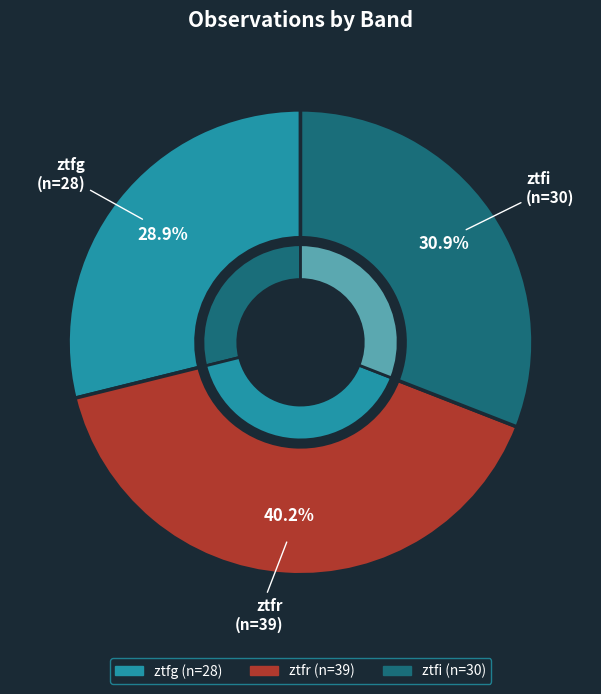

How much of the chart is everything except ztfr?

59.8%